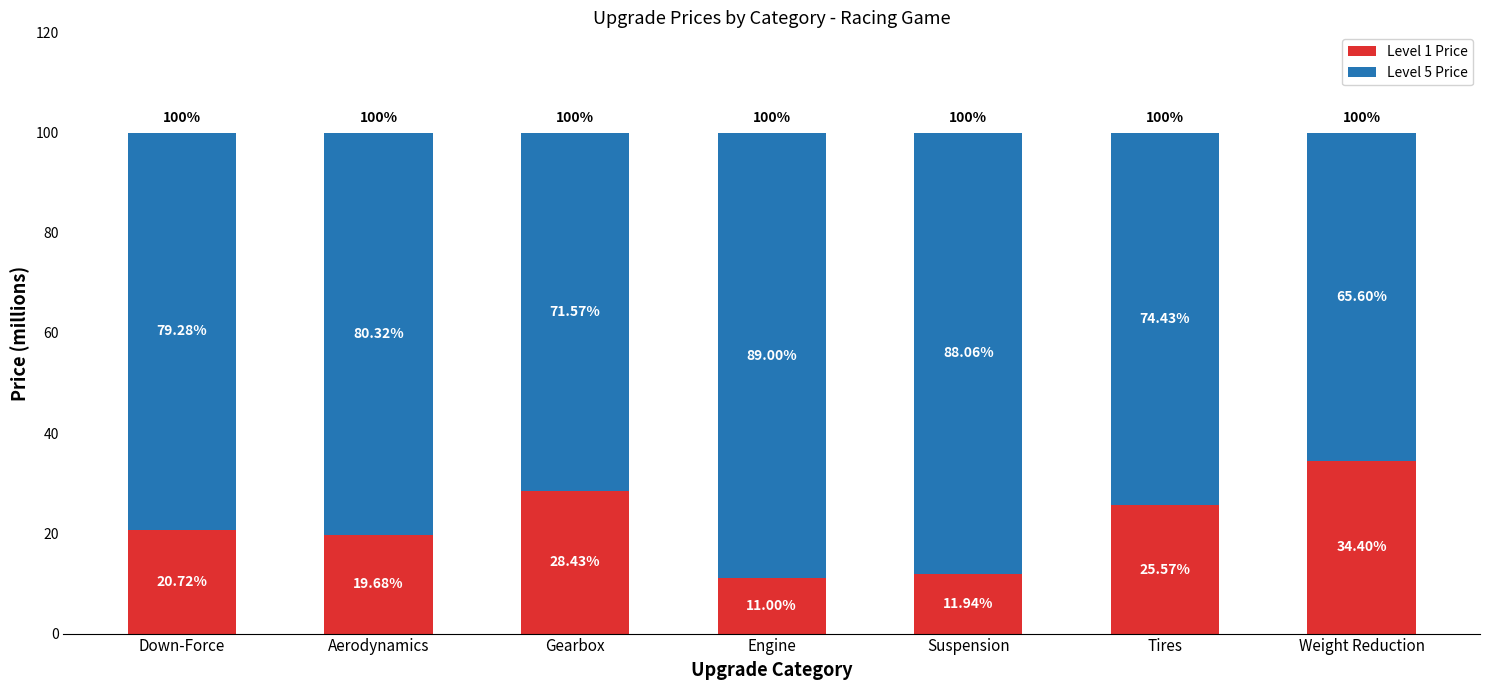

What is the value of the Level 1 Price bar at the 4th from the left?

11.0